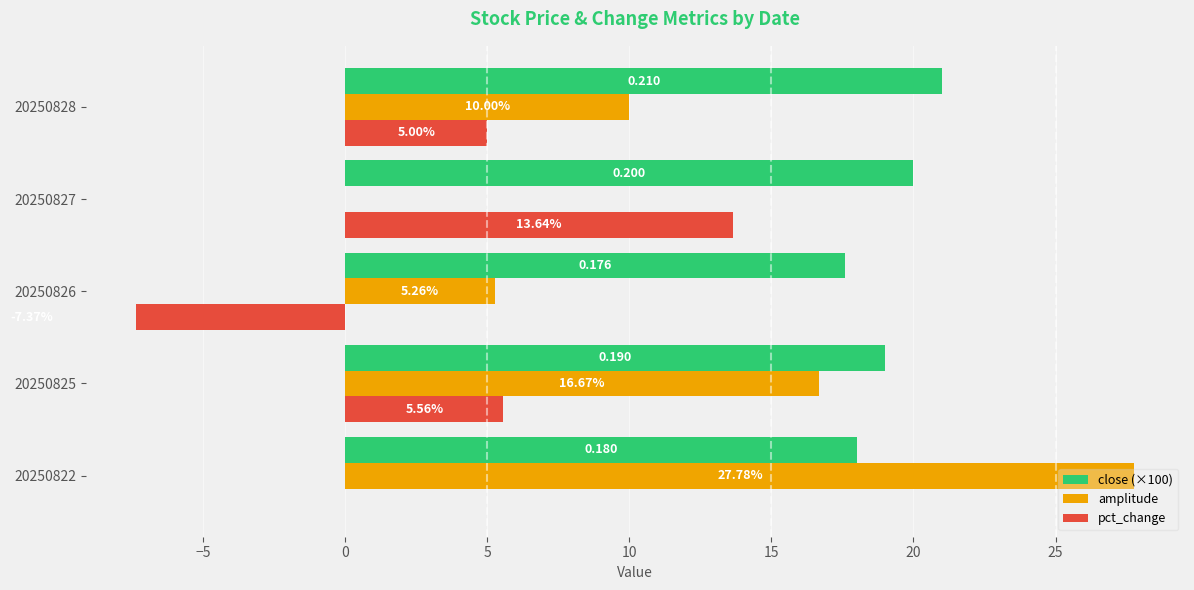

Between 20250825 and 20250826, which series saw the biggest shift?

pct_change